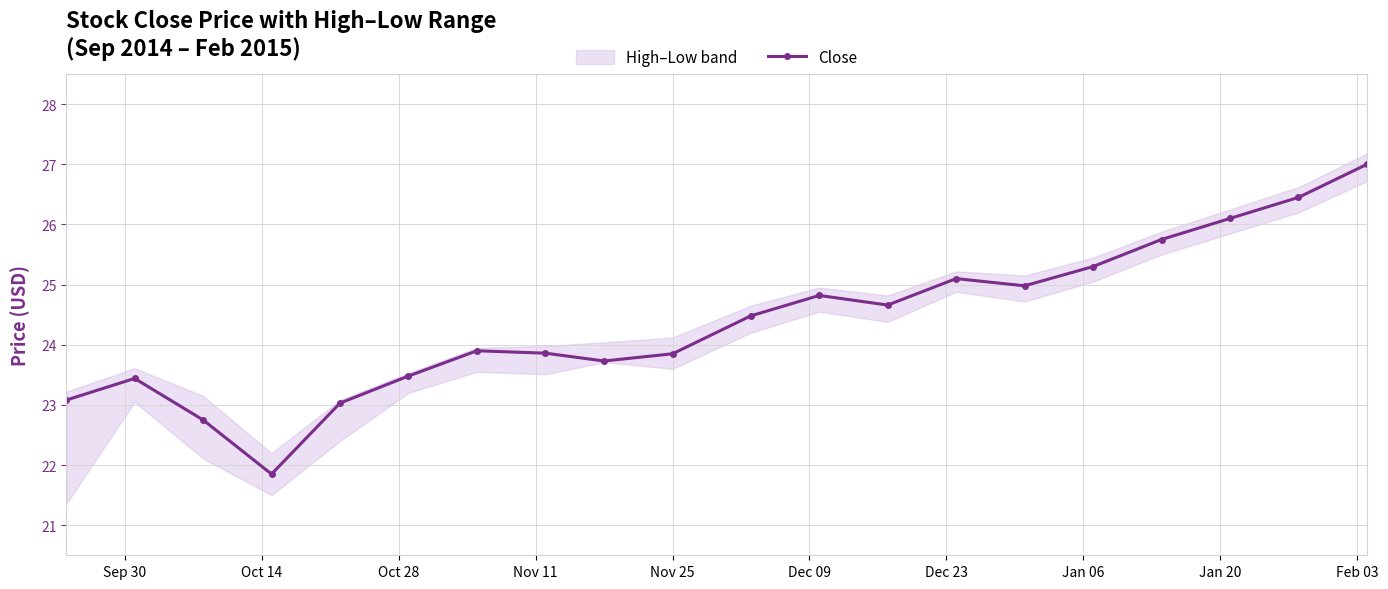

How many interior local valleys (lower than both neighbors) does the data have?

4